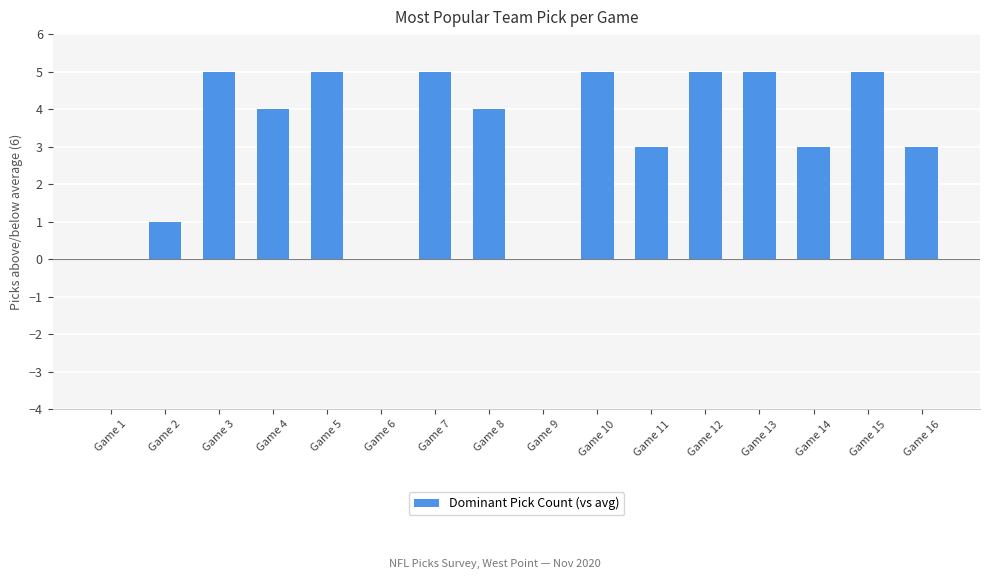

Between Game 6 and Game 13, which is larger?

Game 13